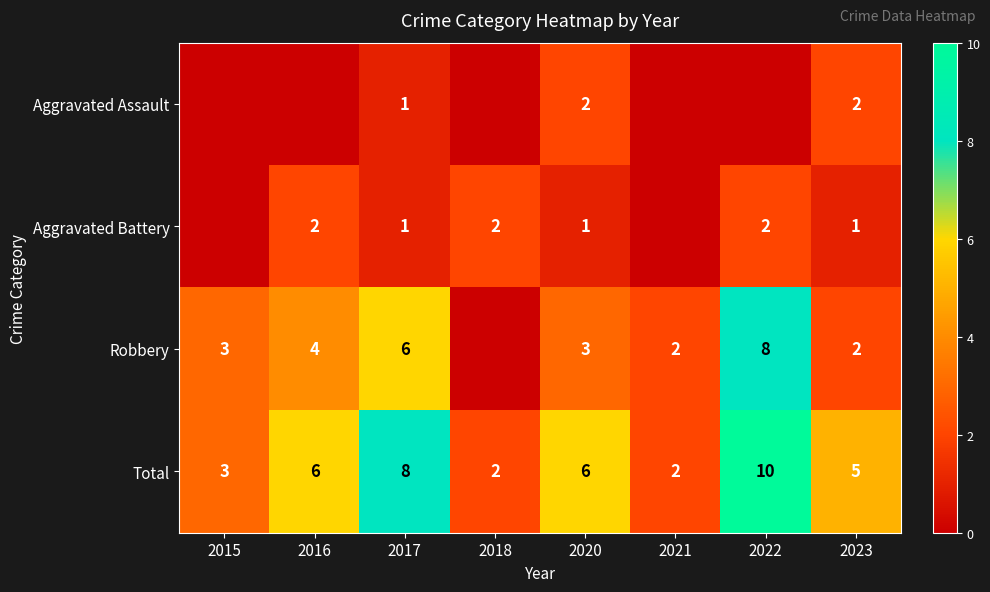

At which category is the sum across all series the highest?

2022